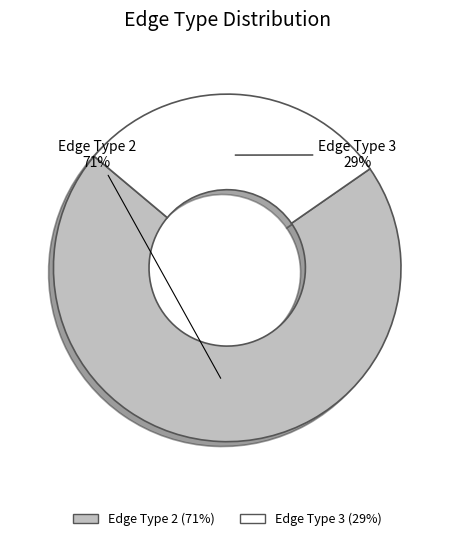

Rank the categories by value from lowest to highest.

Edge Type 3, Edge Type 2